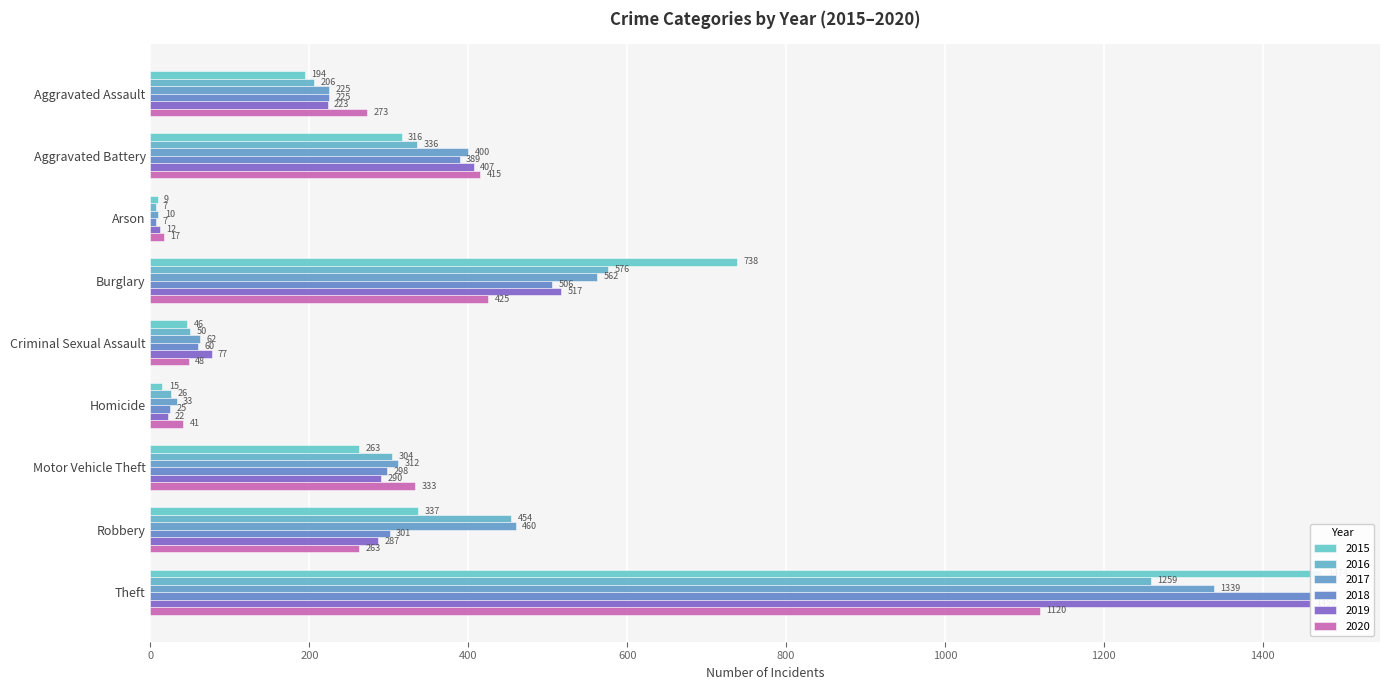

What is the spread (max minus min) of values at Aggravated Assault?

79